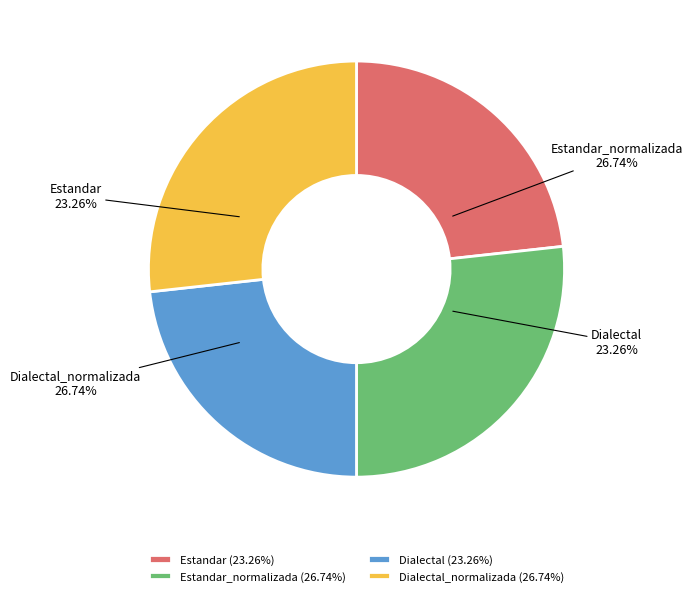

Is the sum of Dialectal_normalizada and Dialectal greater than half?

No